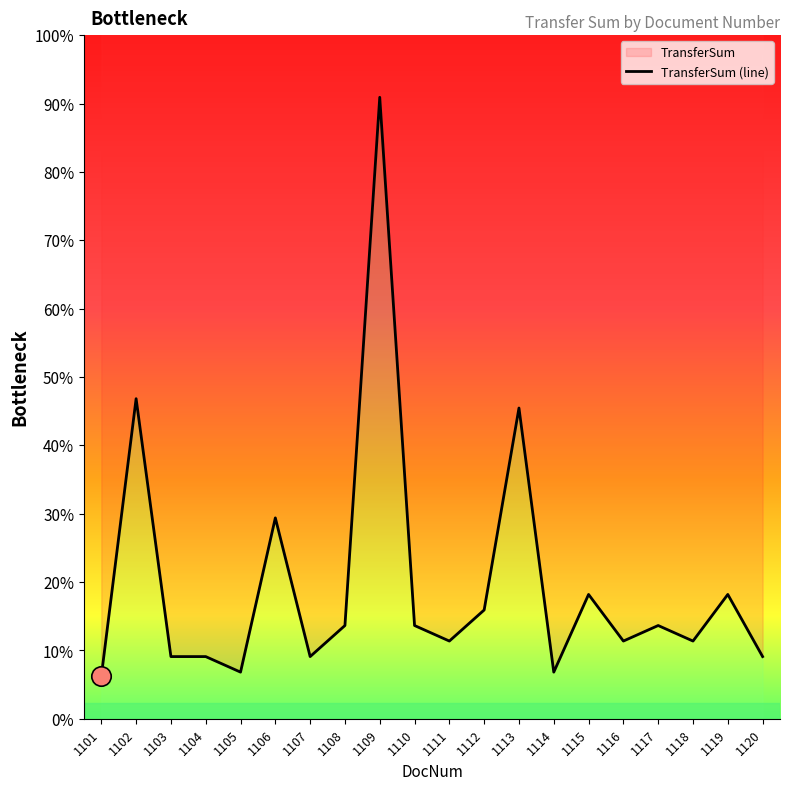

Reading right to left, extract all data points from this chart.

20000	40000	25000	30000	25000	40000	15000	100000	35000	25000	30000	200000	30000	20000	64638	15000	20000	20000	103000	13650